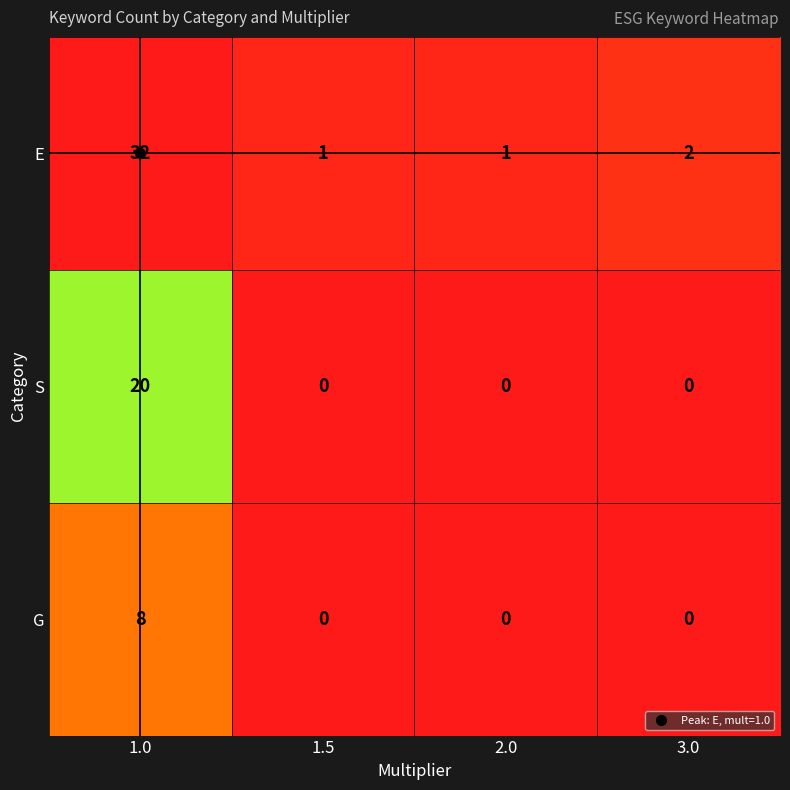

Which series has the widest spread of values?

E